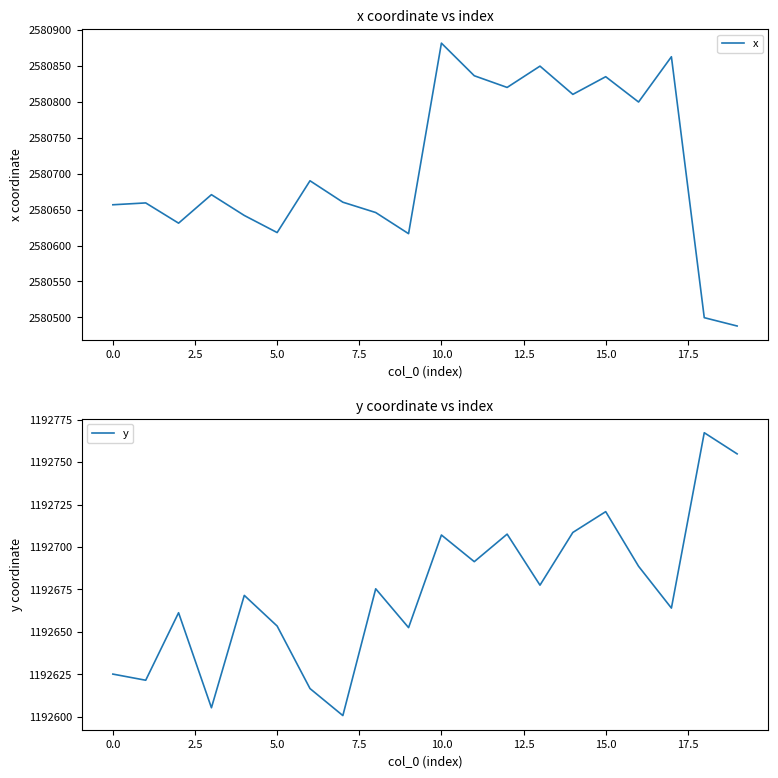

Rank the series by their maximum value, from lowest to highest.

y, x